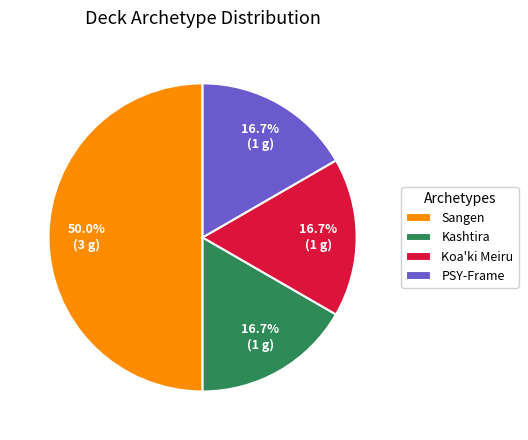

Is the sum of Koa'ki Meiru and Kashtira greater than half?

No